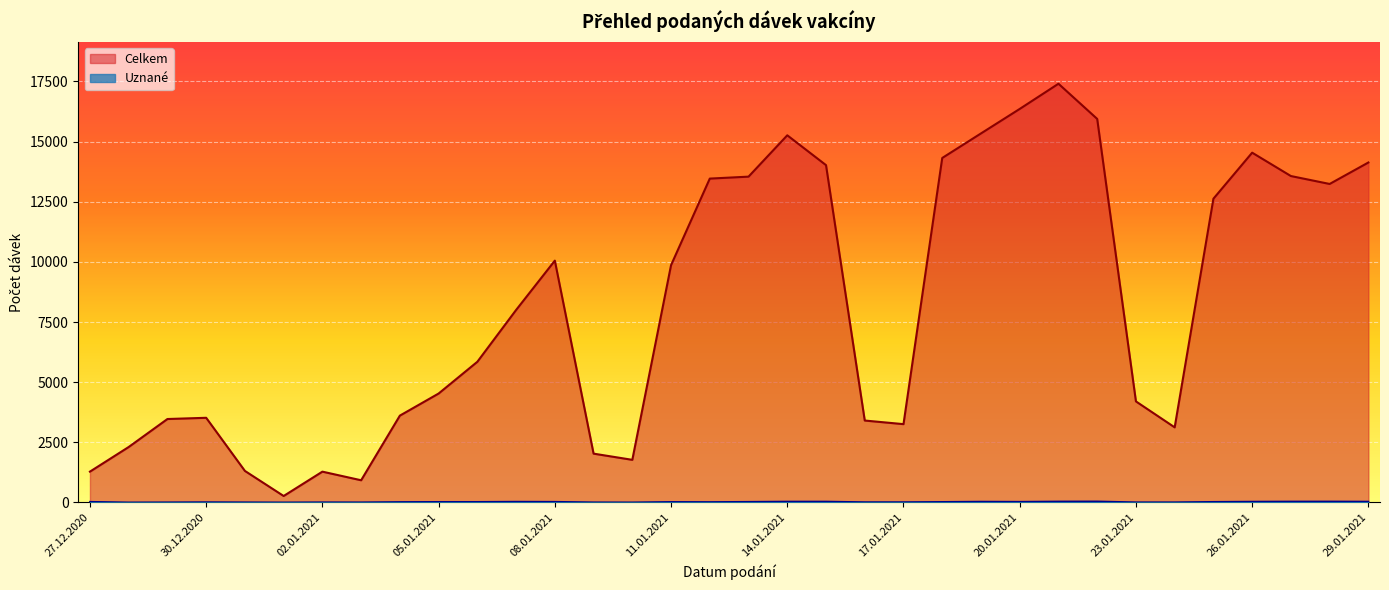

At 29.12.2020, list the series in order from largest to smallest.

Celkem, Uznané